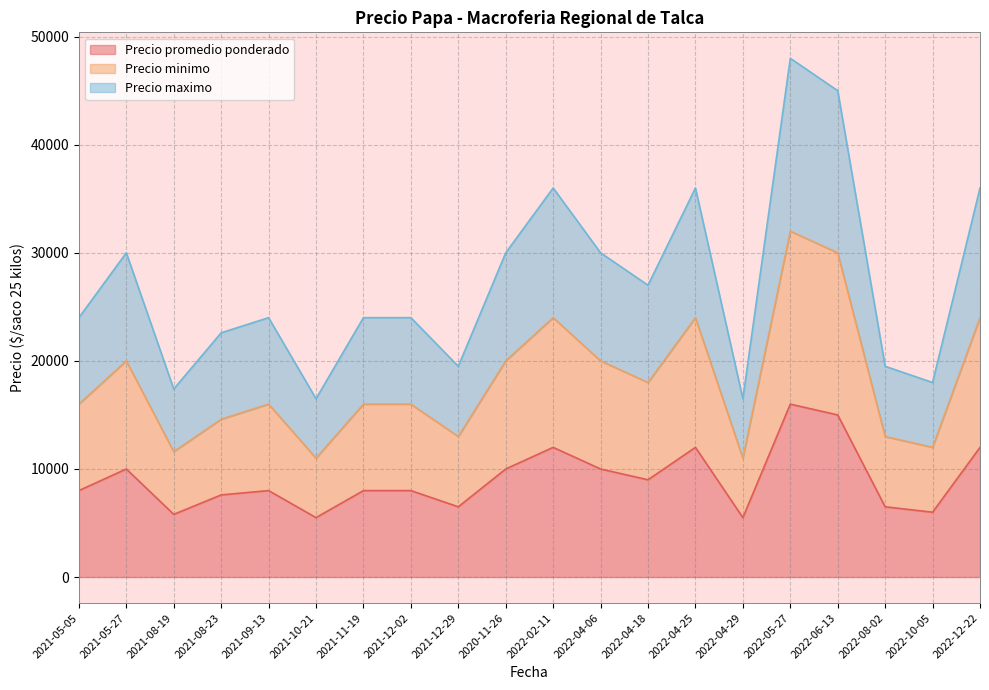

What position from the right is 2022-08-02?

3